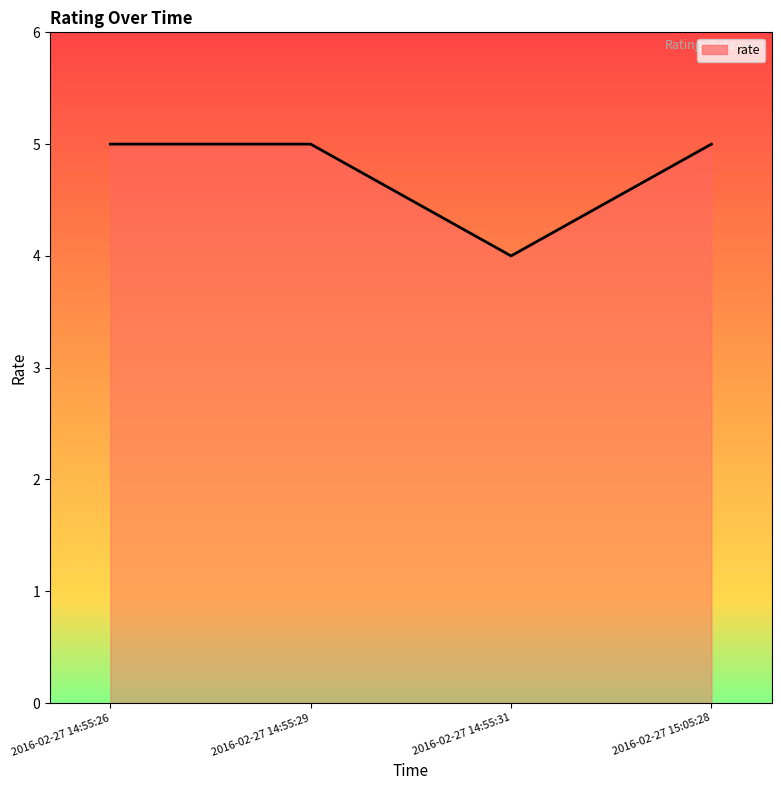

The chart shows a value of 5 at 2016-02-27 14:55:26. True or false?

True